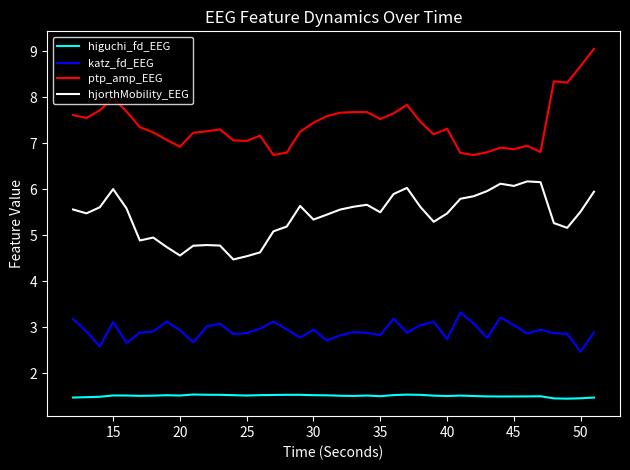

At how many categories does at least one series exceed 3?

40